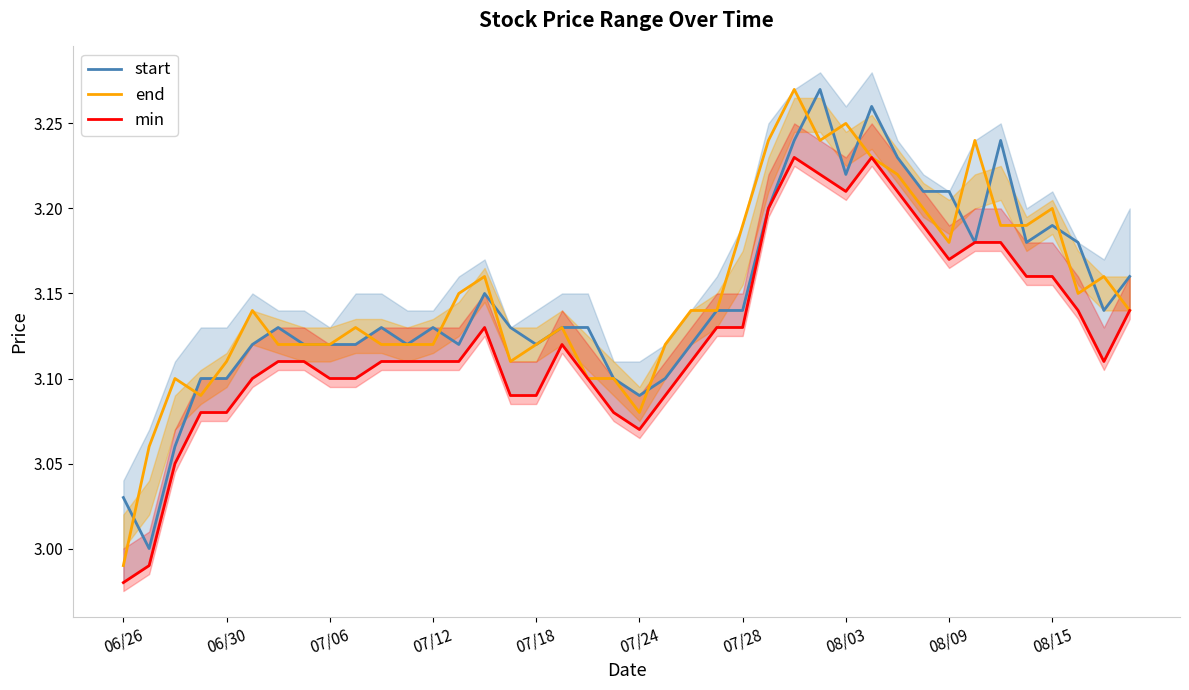

What is the difference between the maximum and second lowest values in the start series?

0.2